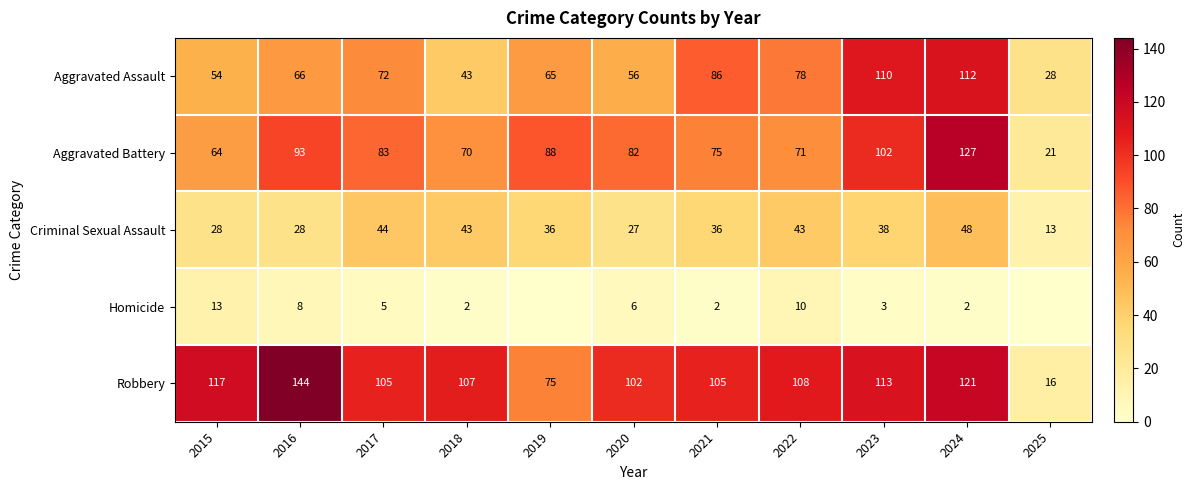

Is the value of Criminal Sexual Assault at 2023 greater than the value of Aggravated Assault at 2022?

No